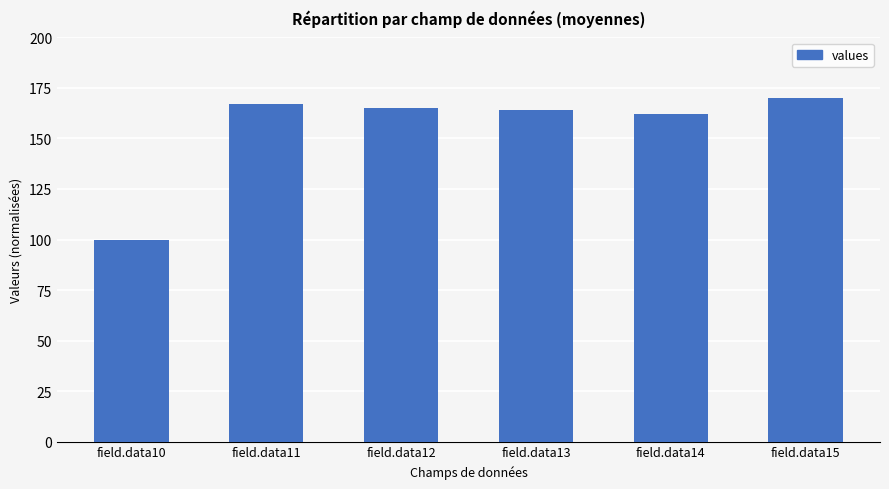

True or false: the data shows 86 at field.data13.

False